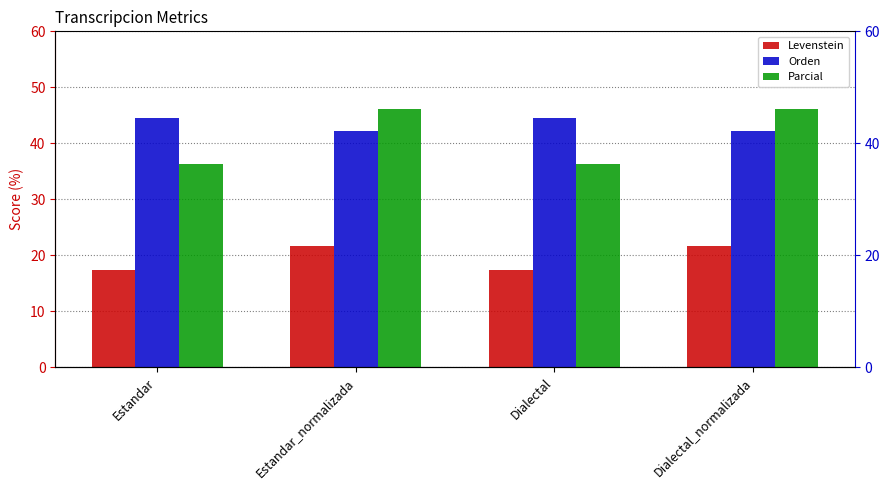

At which label does Levenstein reach its peak?

Estandar_normalizada